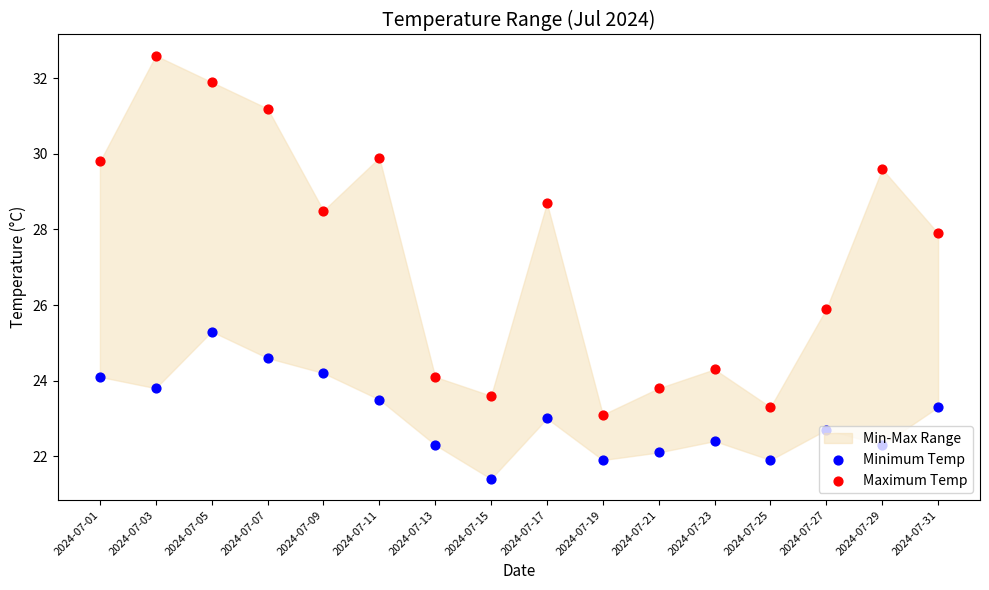

What is the total value across all series at 2024-07-13?

46.4